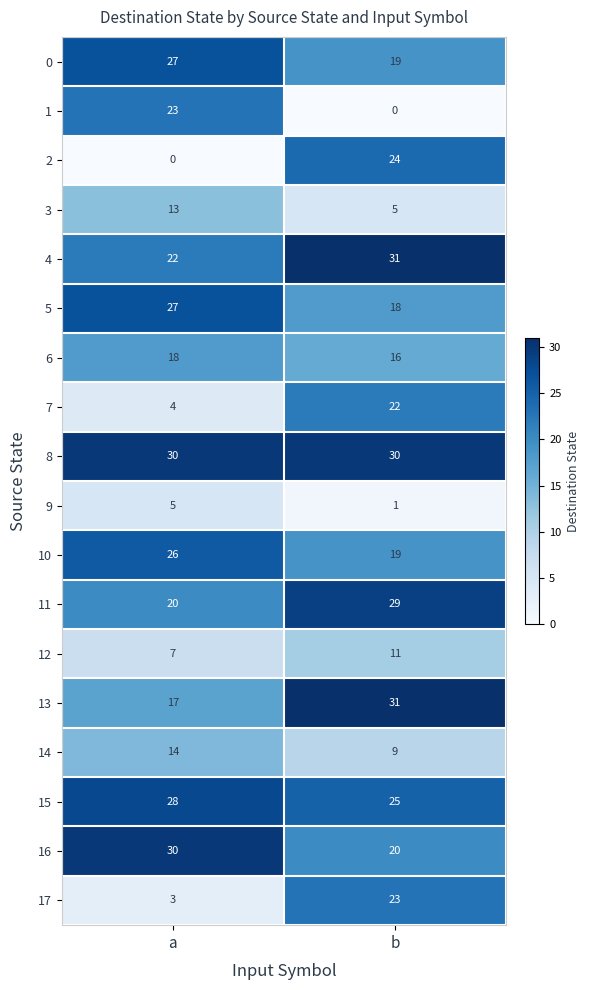

What is the sum of all 17 values?

26